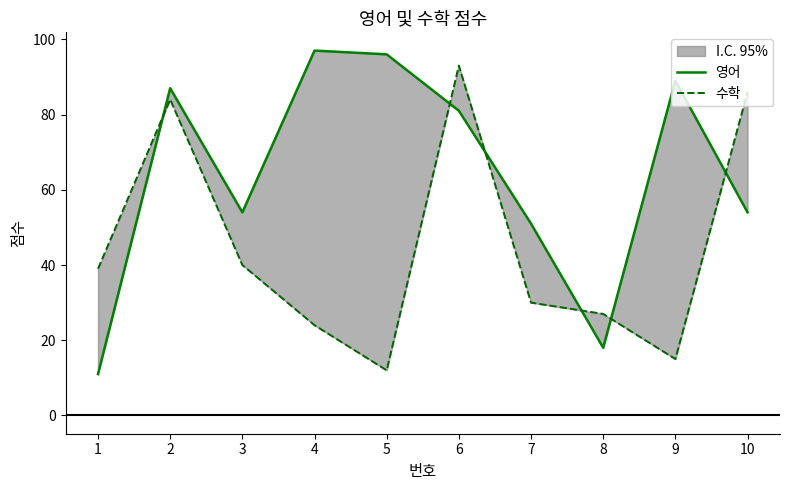

At how many categories does at least one series exceed 85?

6